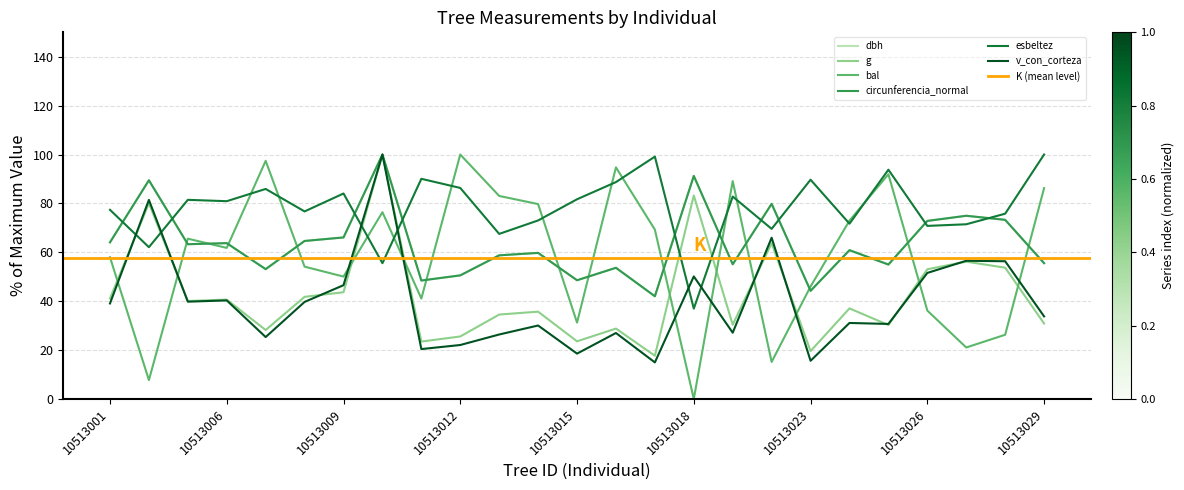

Where is the first local minimum for esbeltez?

10513002